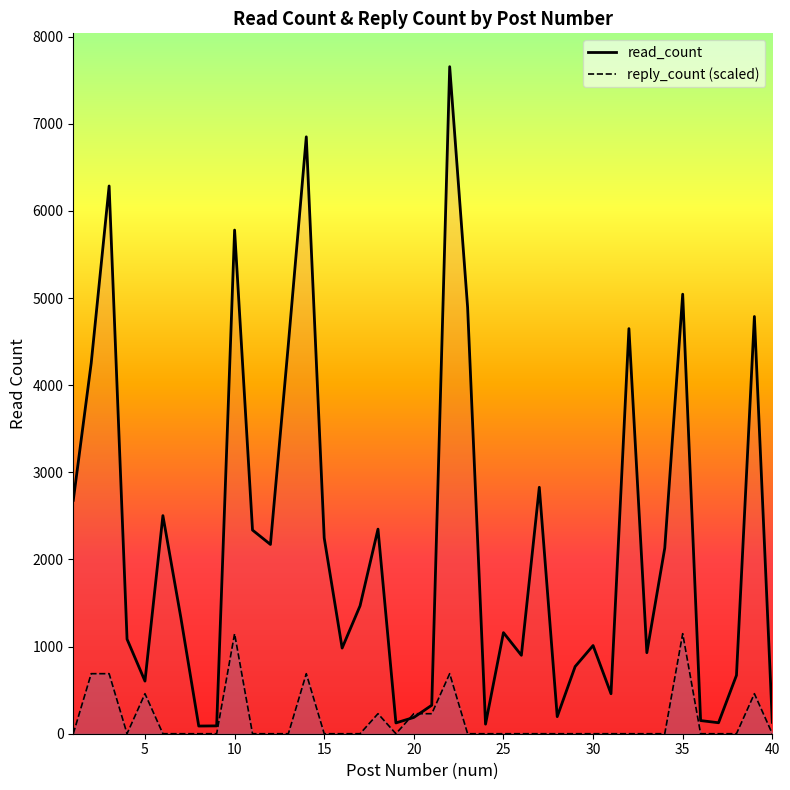

Reading left to right, list all the values displayed in this chart.

read_count: 2679.0	4253.0	6286.0	1085.0	604.0	2503.0	1334.0	88.0	90.0	5780.0	2337.0	2172.0	4471.0	6850.0	2246.0	983.0	1468.0	2348.0	124.0	187.0	327.0	7655.0	4894.0	110.0	1160.0	900.0	2828.0	196.0	771.0	1012.0	459.0	4649.0	930.0	2131.0	5044.0	151.0	126.0	670.0	4788.0	131.0
reply_count: 0.0	688.9	688.9	0.0	459.3	0.0	0.0	0.0	0.0	1148.2	0.0	0.0	0.0	688.9	0.0	0.0	0.0	229.7	0.0	229.7	229.7	688.9	0.0	0.0	0.0	0.0	0.0	0.0	0.0	0.0	0.0	0.0	0.0	0.0	1148.2	0.0	0.0	0.0	459.3	0.0